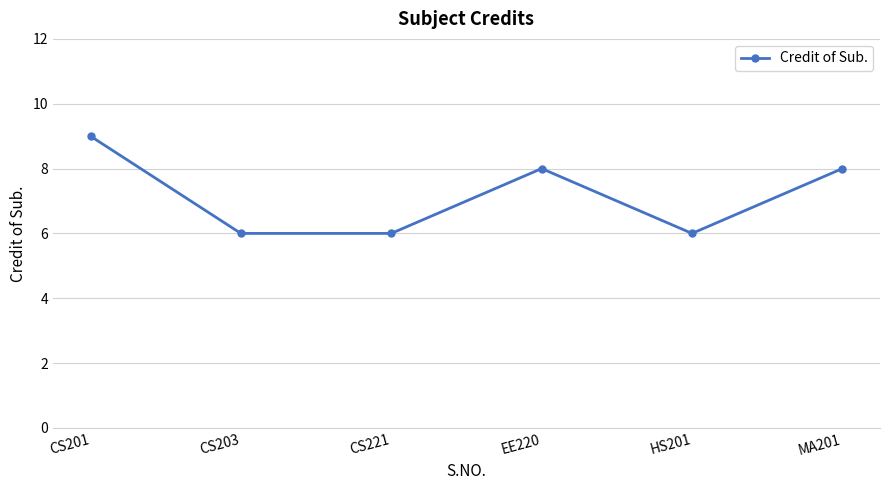

Between EE220 and CS203, which is larger?

EE220